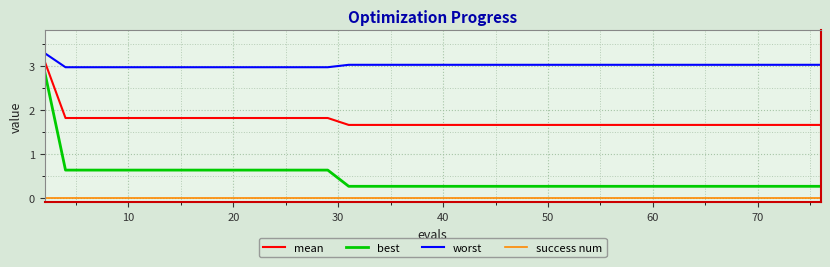

What is the maximum value for worst?

3.3